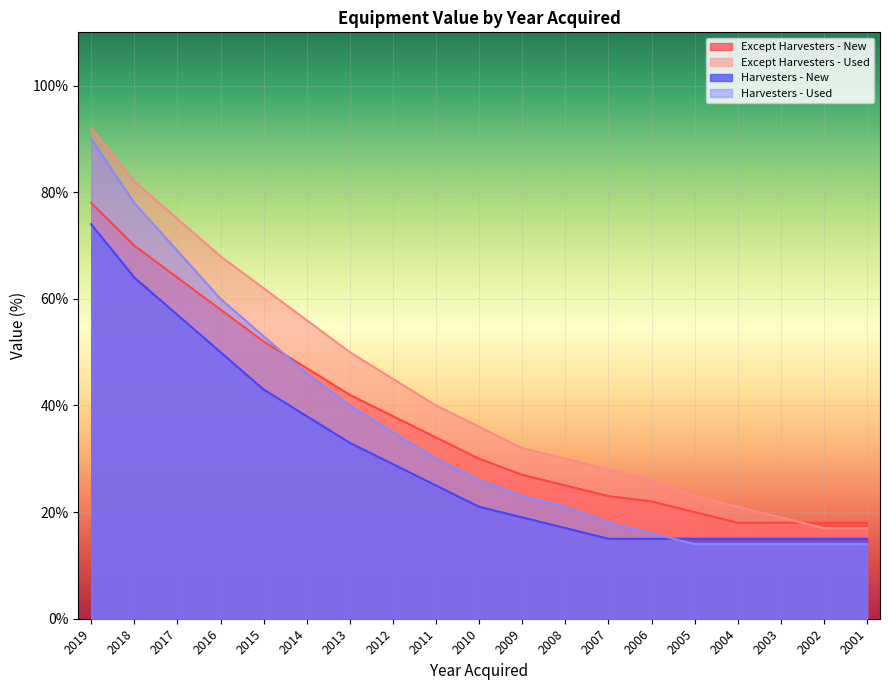

Which category has the lowest value in the Except Harvesters - Used series?

2002